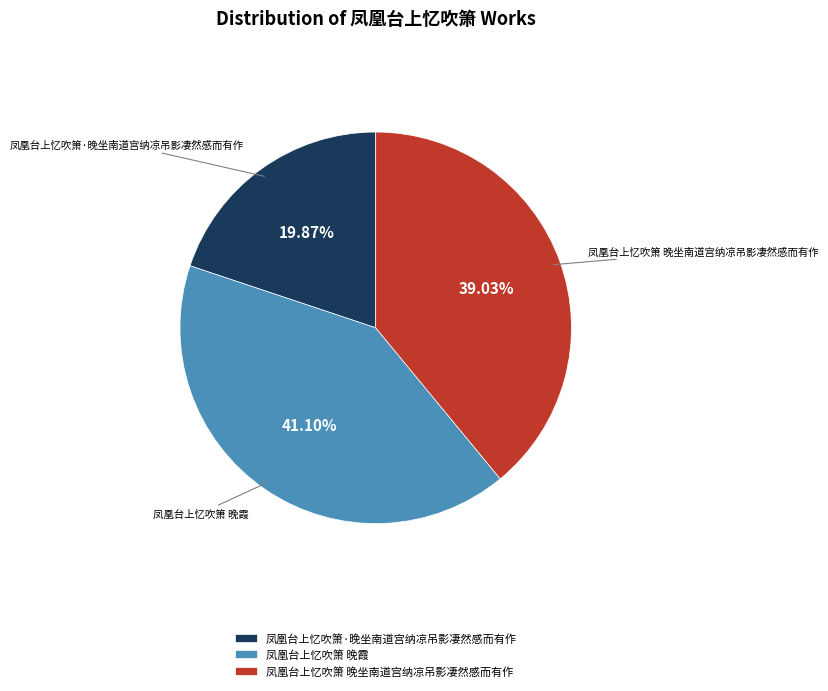

To the nearest percent, what is the difference between the largest and smallest slice percentages?

21%